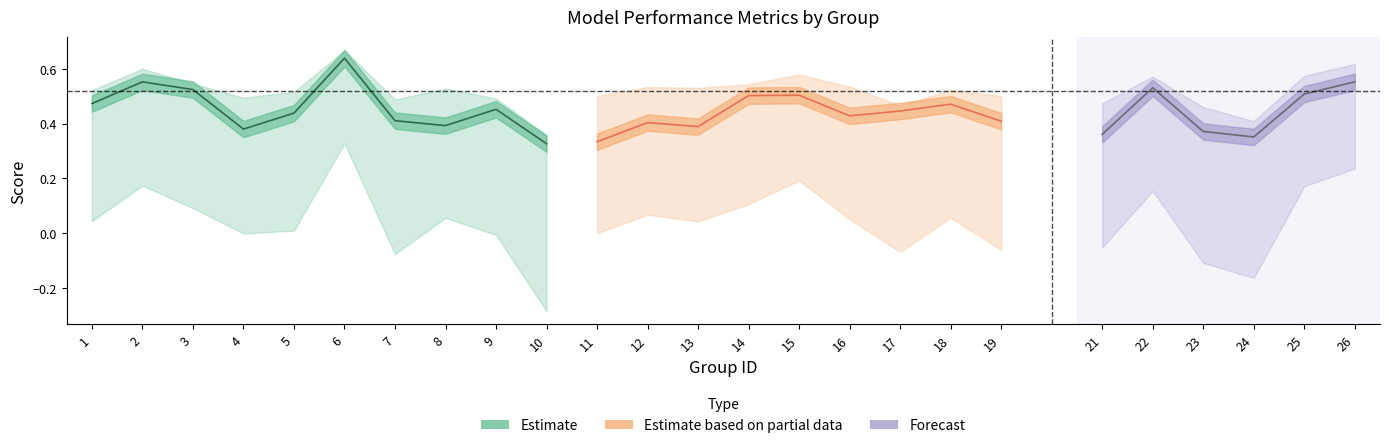

What is the difference between the highest and lowest values at 24?

0.6